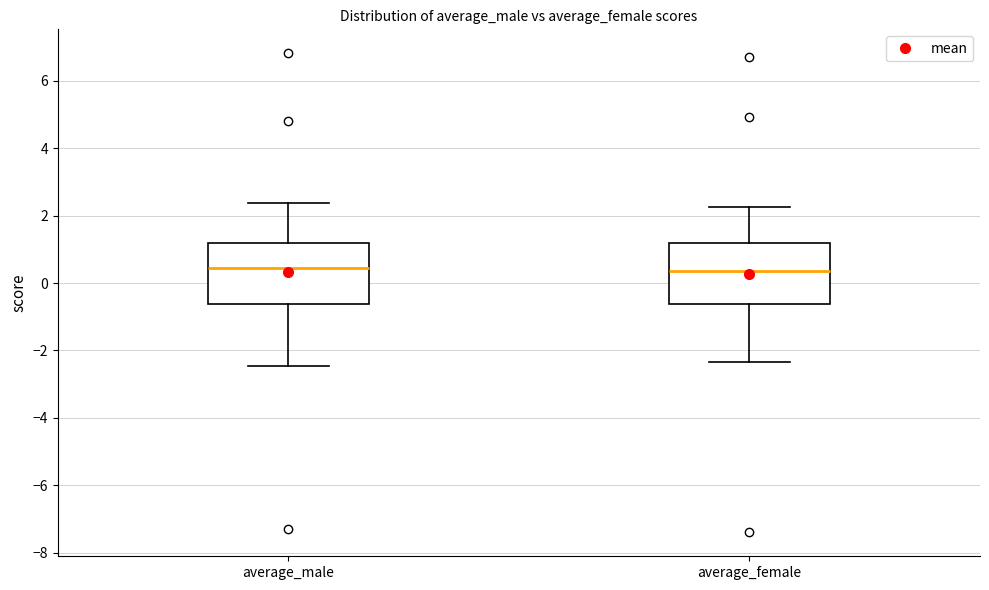

Where is the lower edge of the box for average_male on the y-axis? The values are not printed on the chart, so give them approximately, as read against the axis.

-0.6